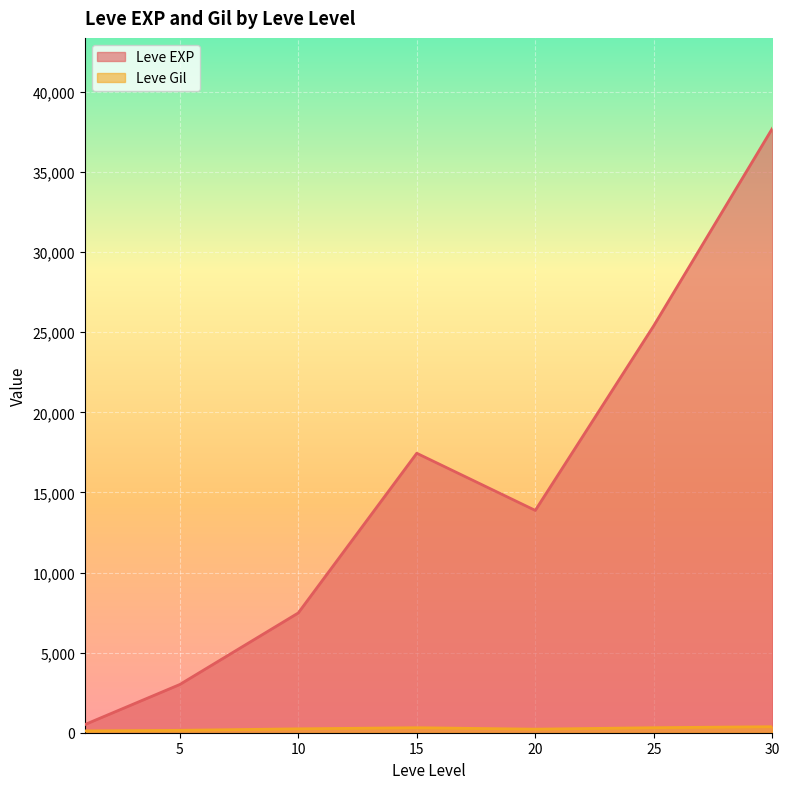

The value of Leve Gil at 15 is 173. True or false?

True